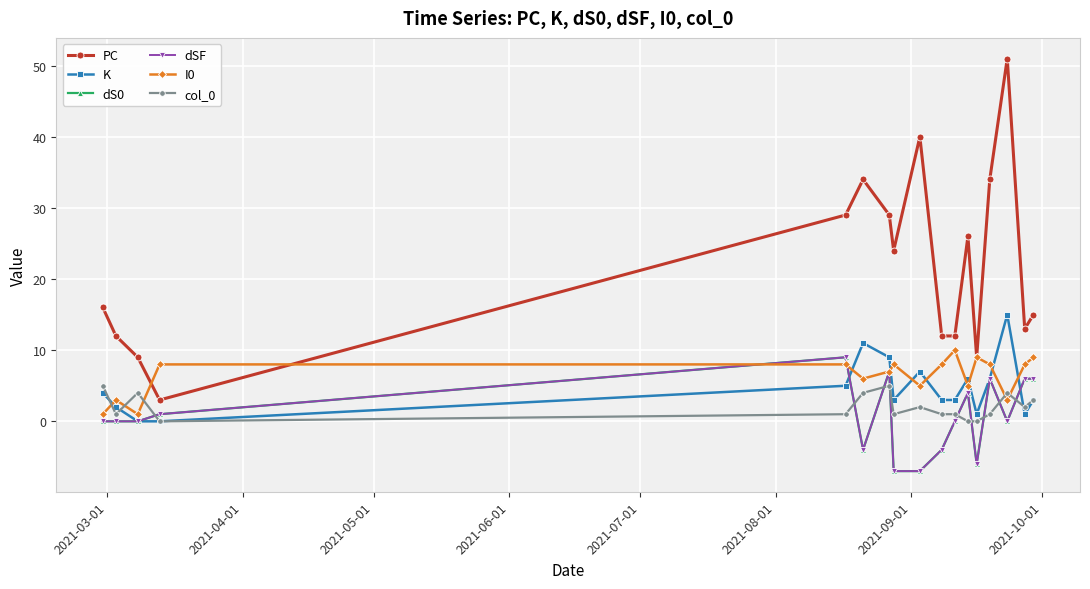

At which label does dS0 first exceed 0?

2021-06-01